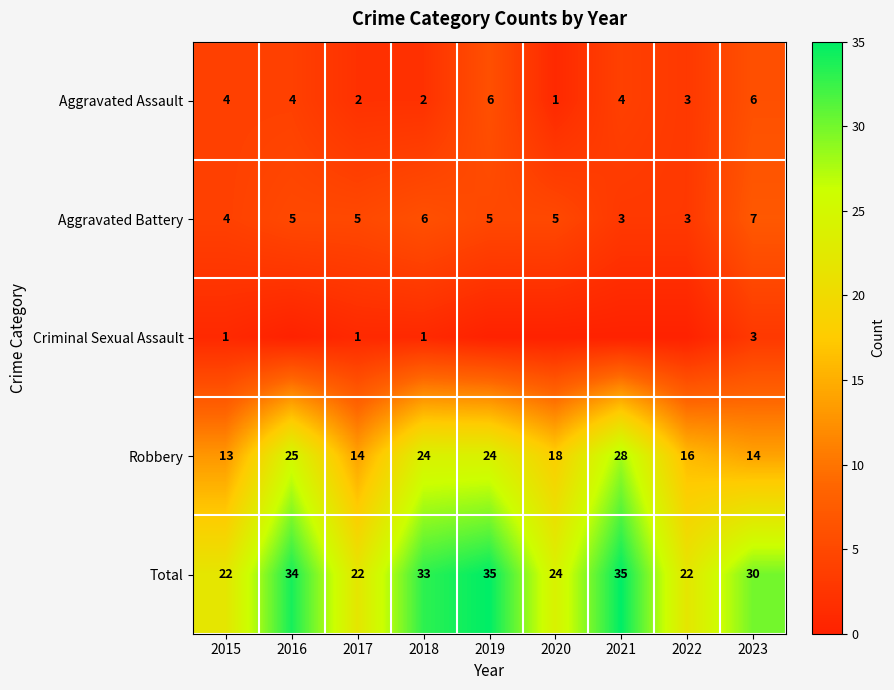

What is the difference between the Total values at 2021 and 2016?

1